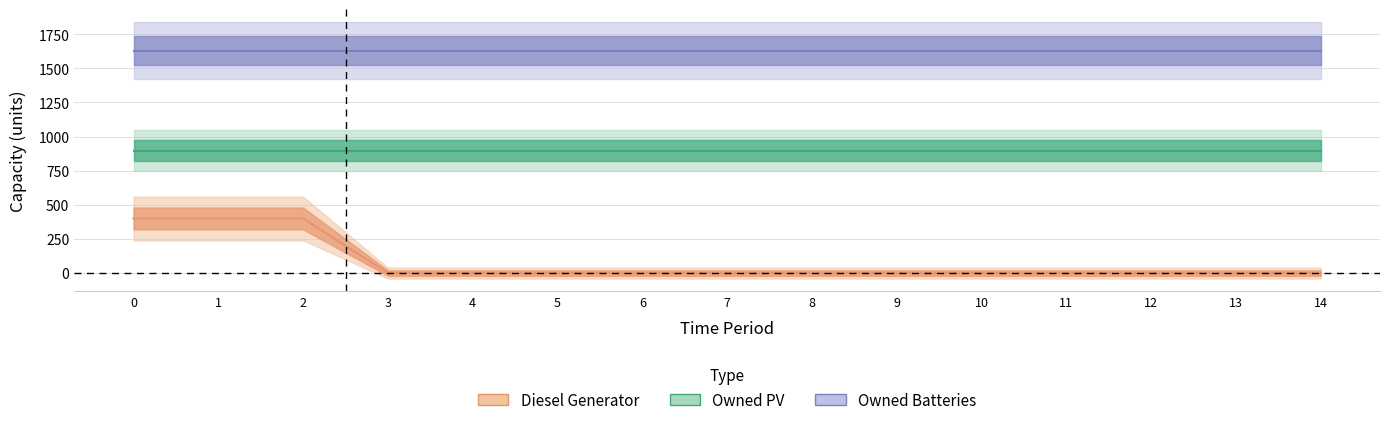

Which has a higher value, 8 or 2?

2